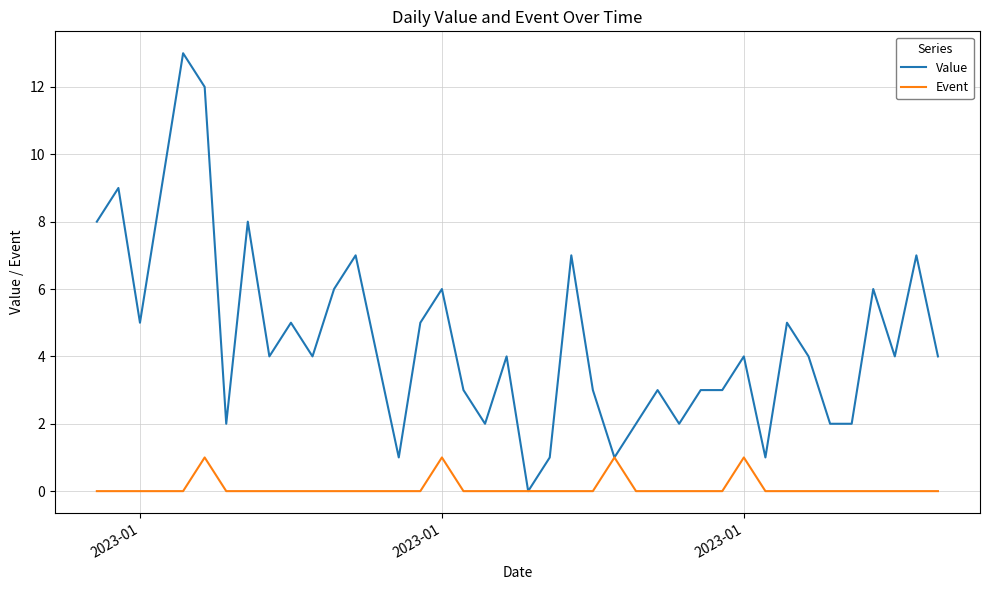

Reading left to right, transcribe all the data shown in this chart.

Value: 8	9	5	9	13	12	2	8	4	5	4	6	7	4	1	5	6	3	2	4	0	1	7	3	1	2	3	2	3	3	4	1	5	4	2	2	6	4	7	4
Event: 0	0	0	0	0	1	0	0	0	0	0	0	0	0	0	0	1	0	0	0	0	0	0	0	1	0	0	0	0	0	1	0	0	0	0	0	0	0	0	0